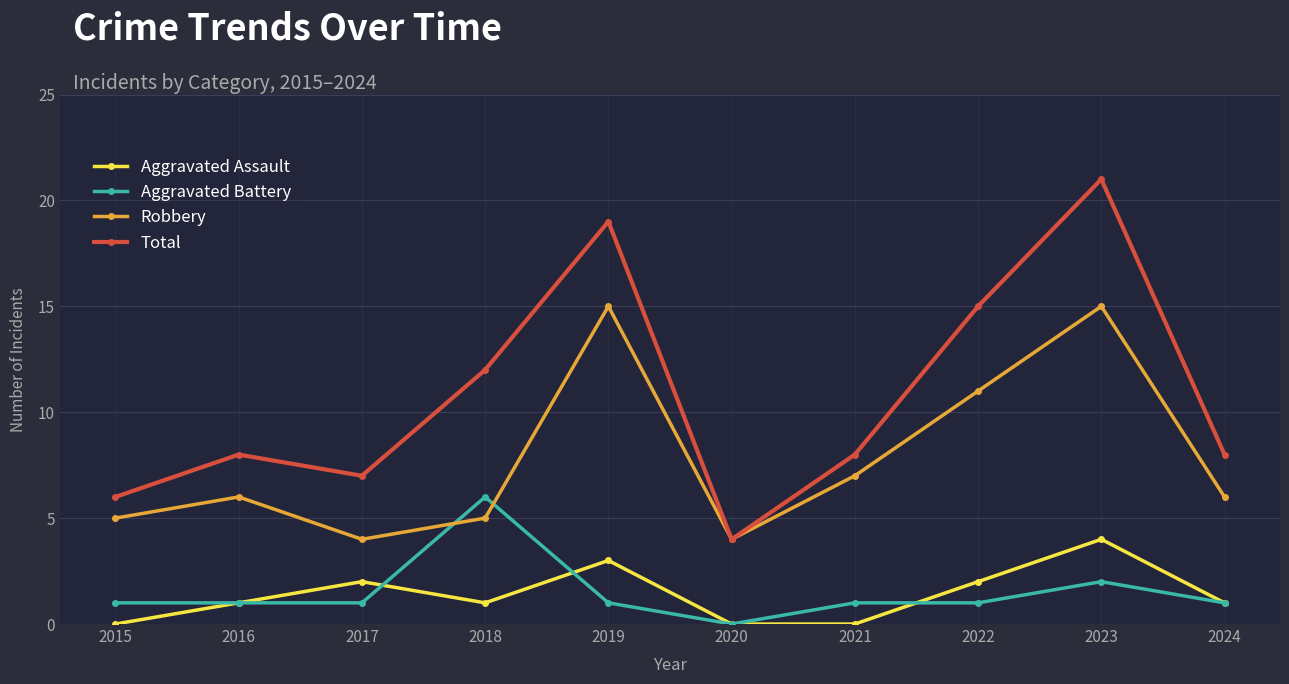

What is the value of the Aggravated Battery point at the 7th from the left?

1